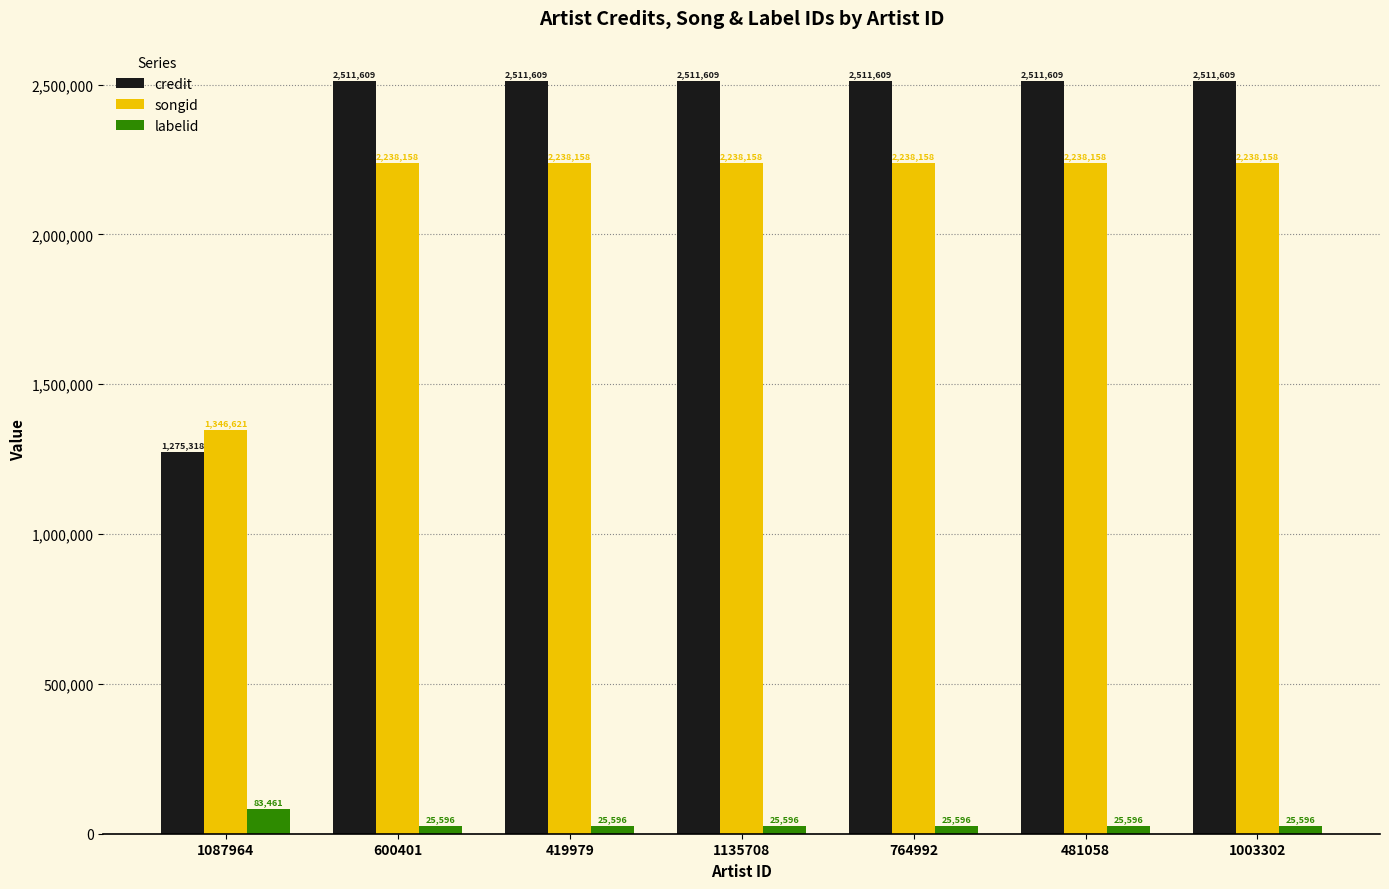

What is the difference between the maximum and second lowest values in the labelid series?

57865